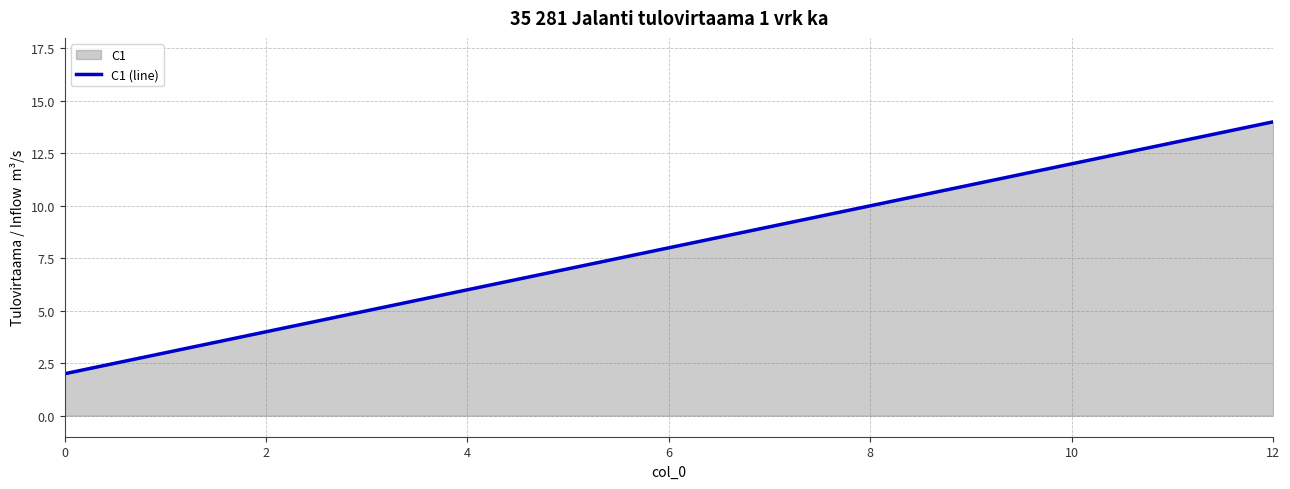

How many lines are shown in the chart?

1